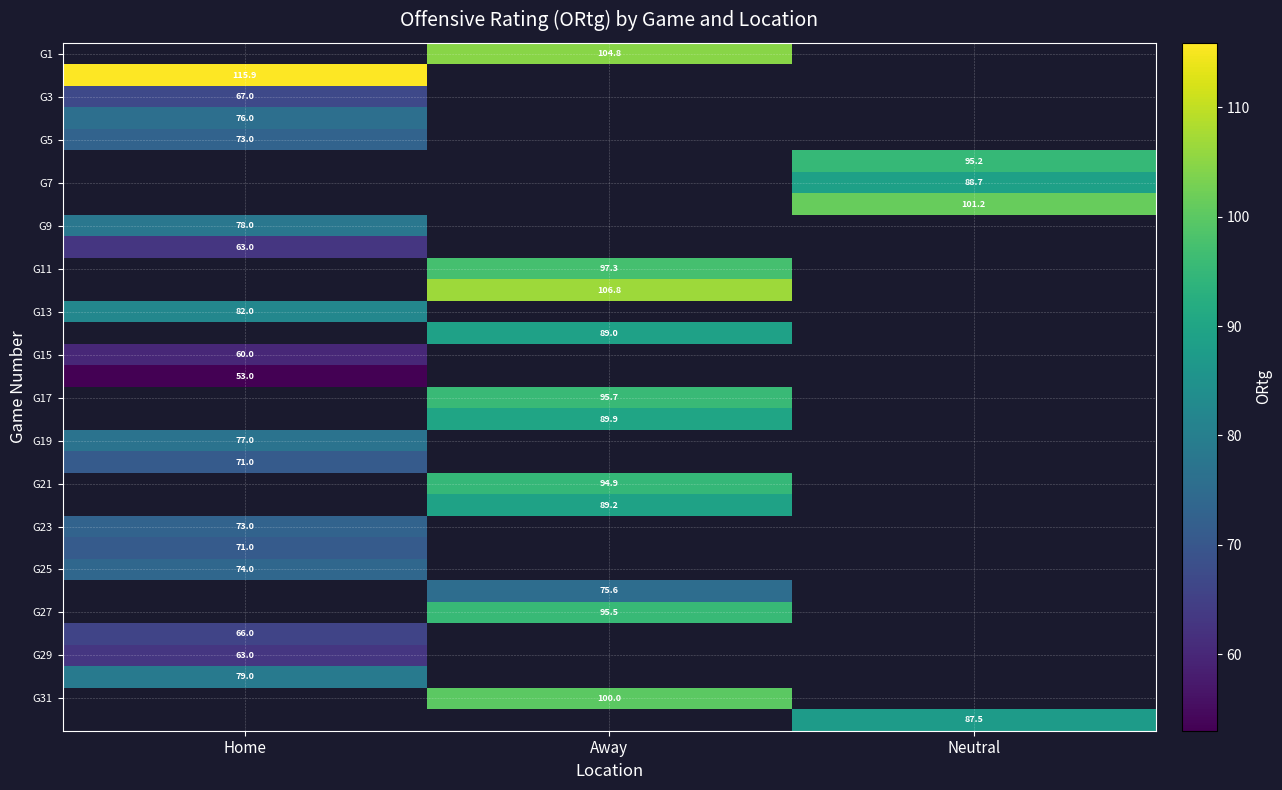

True or false: G31 has a value of 137.8 at Away.

False